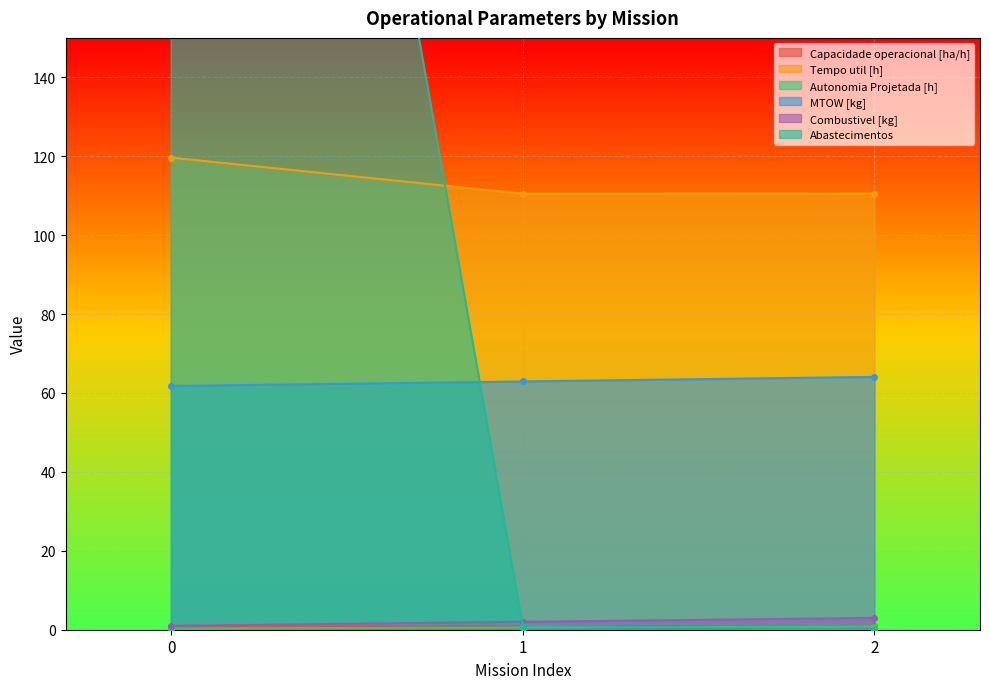

Reading left to right, extract all data points from this chart.

Capacidade operacional [ha/h]: 0=0.8	1=0.9	2=0.9
Tempo util [h]: 0=119.7	1=110.5	2=110.5
Autonomia Projetada [h]: 0=0.3	1=0.6	2=0.8
MTOW [kg]: 0=61.8	1=62.9	2=64.1
Combustivel [kg]: 0=1.0	1=2.0	2=3.0
Abastecimentos: 0=506.0	1=1.0	2=0.0